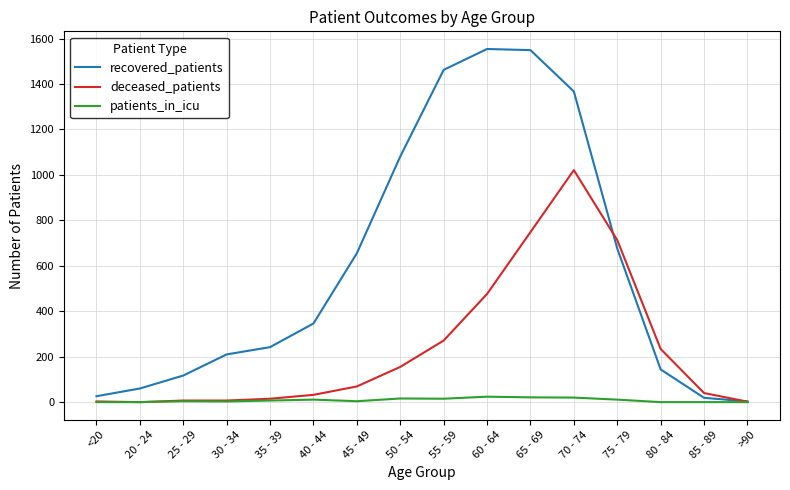

Where is recovered_patients nearest to the value 778?

75 - 79